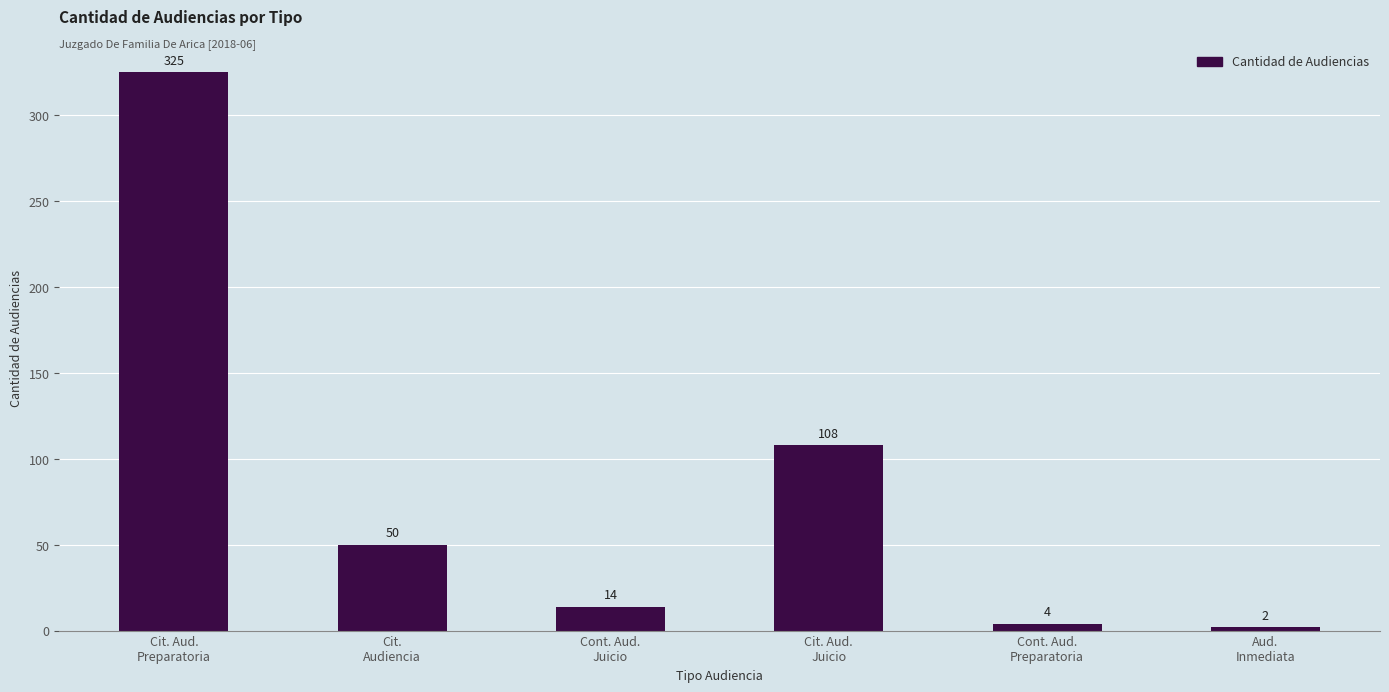

List the labels in order of value, smallest first.

Aud.
Inmediata, Cont. Aud.
Preparatoria, Cont. Aud.
Juicio, Cit.
Audiencia, Cit. Aud.
Juicio, Cit. Aud.
Preparatoria